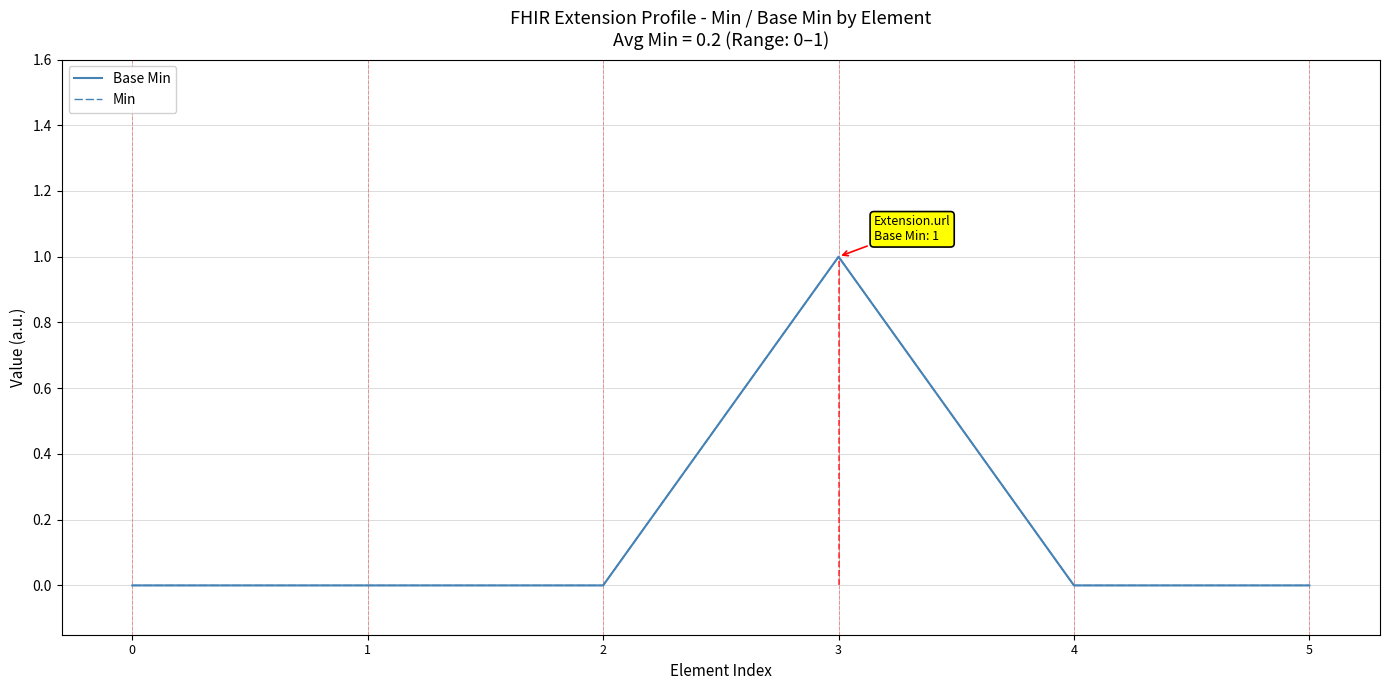

What are all the series names shown in the legend?

Base Min, Min